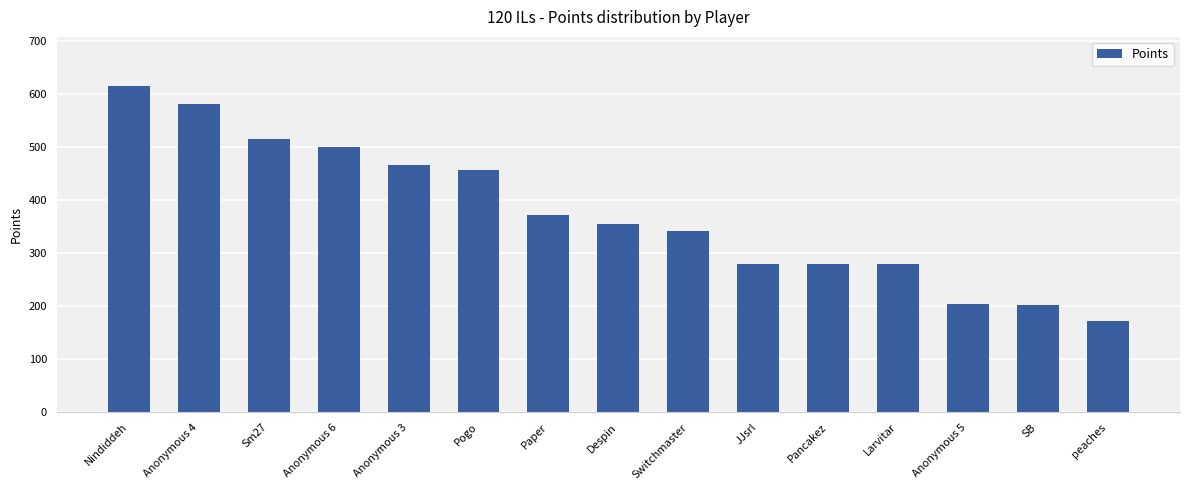

What is the label of the 13th bar from the right?

Sm27